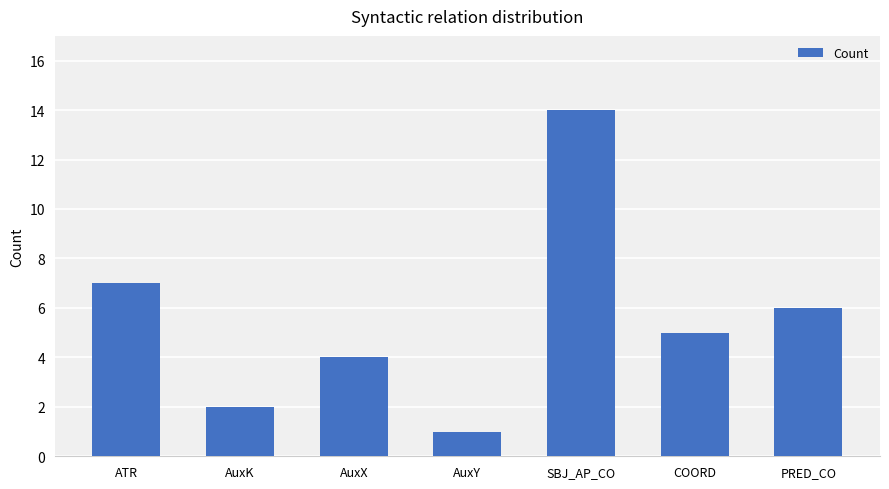

Reading right to left, transcribe all the data shown in this chart.

PRED_CO=6	COORD=5	SBJ_AP_CO=14	AuxY=1	AuxX=4	AuxK=2	ATR=7